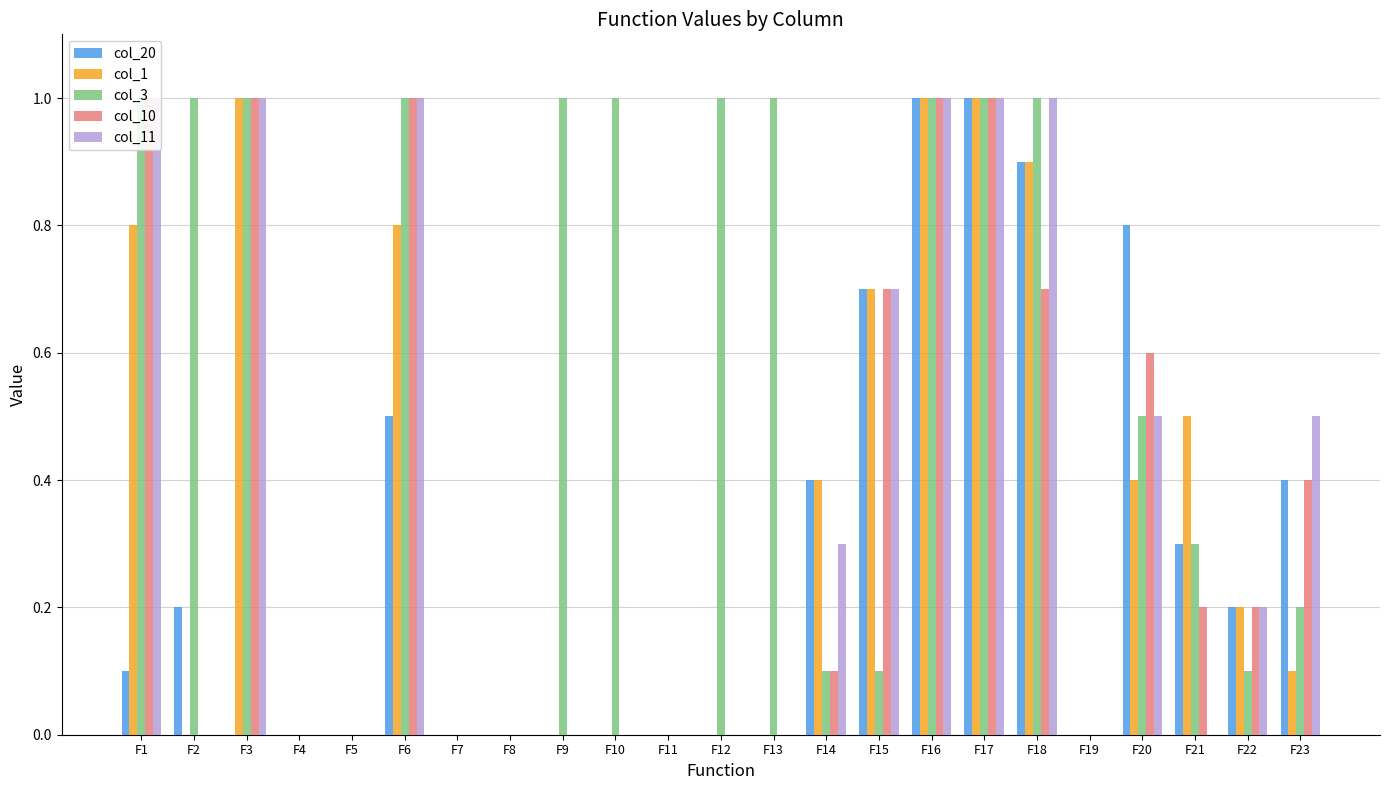

How many bars are there in total?

115